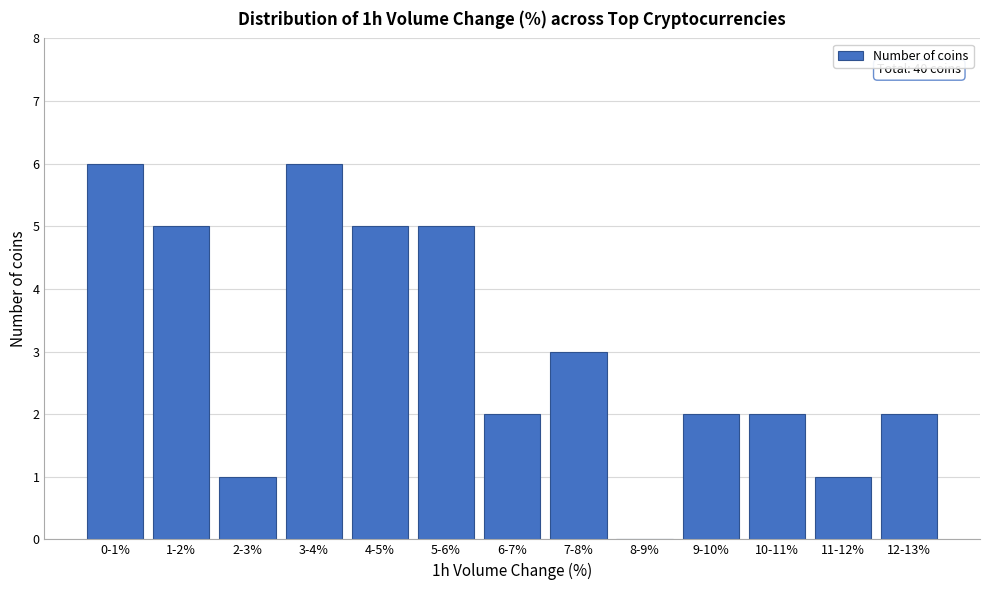

Reading right to left, extract all data points from this chart.

12-13%=2	11-12%=1	10-11%=2	9-10%=2	8-9%=0	7-8%=3	6-7%=2	5-6%=5	4-5%=5	3-4%=6	2-3%=1	1-2%=5	0-1%=6